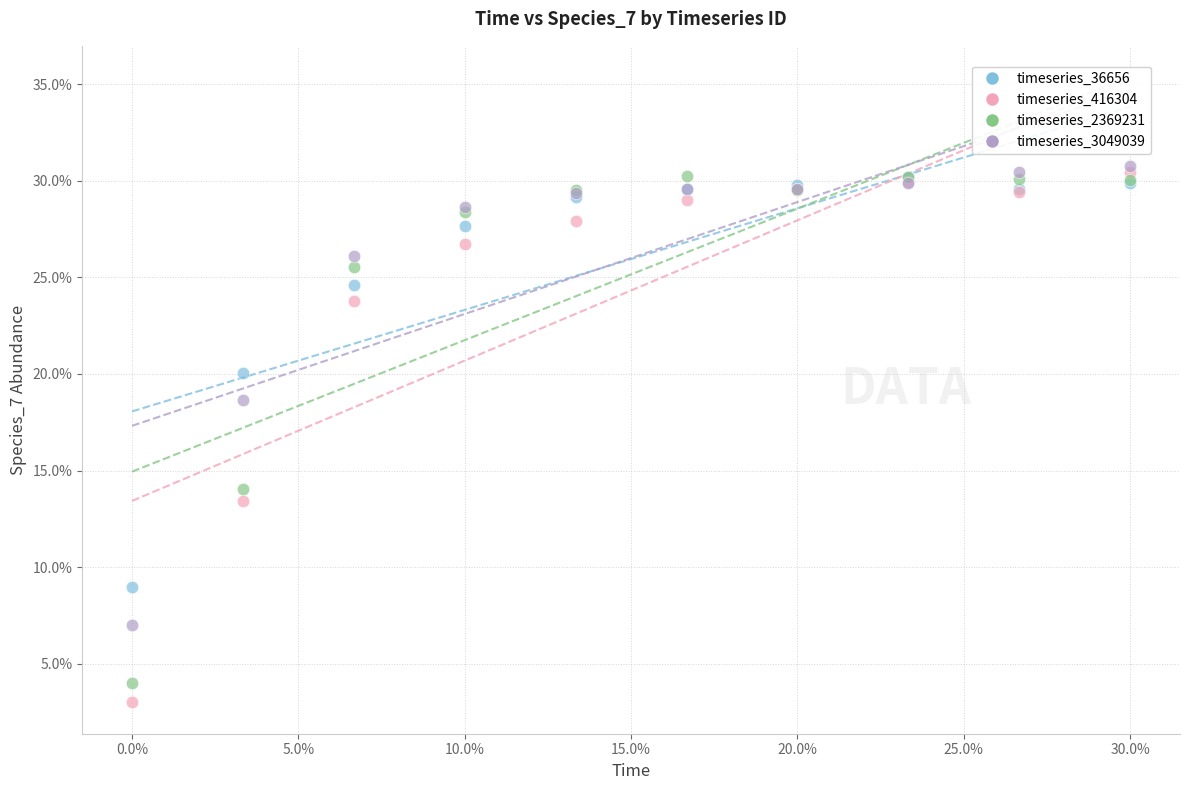

Which series contains the lowest Y value?

timeseries_416304